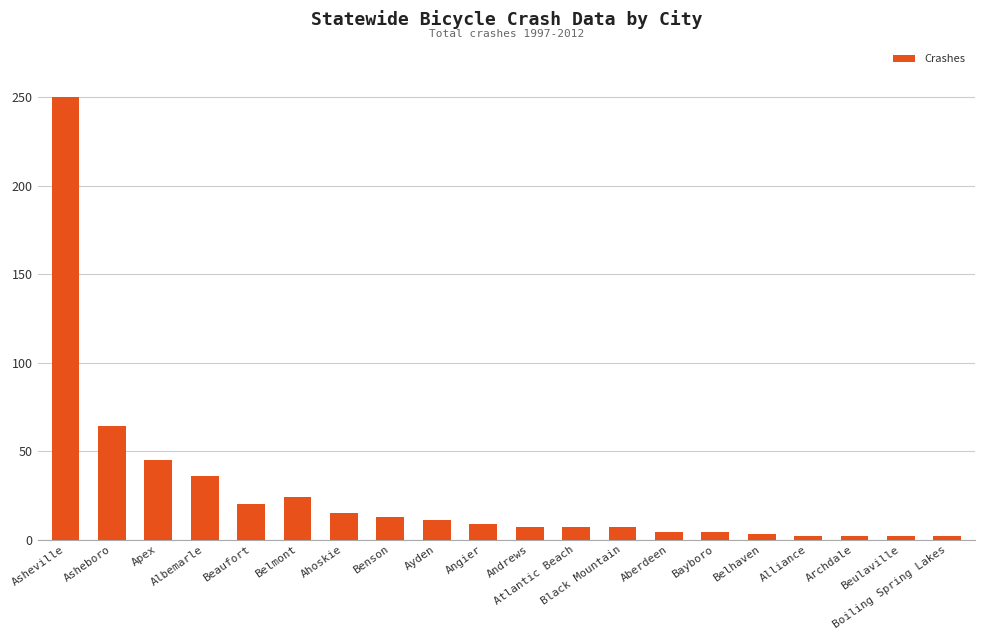

Are the bars horizontal?

No